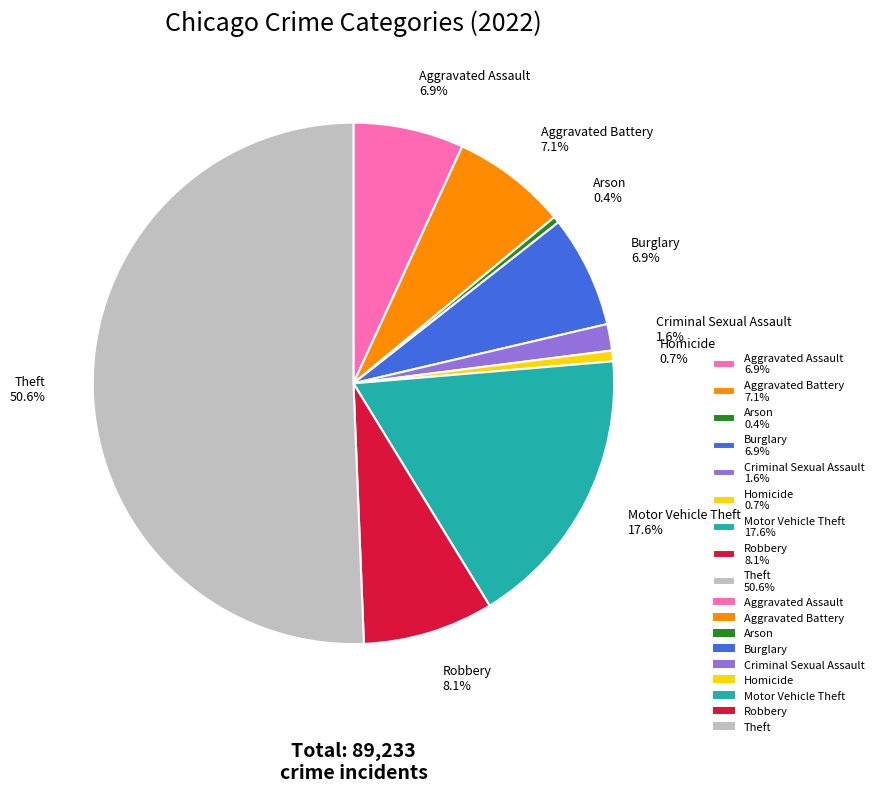

The Motor Vehicle Theft slice represents 18% of the pie. True or false?

True